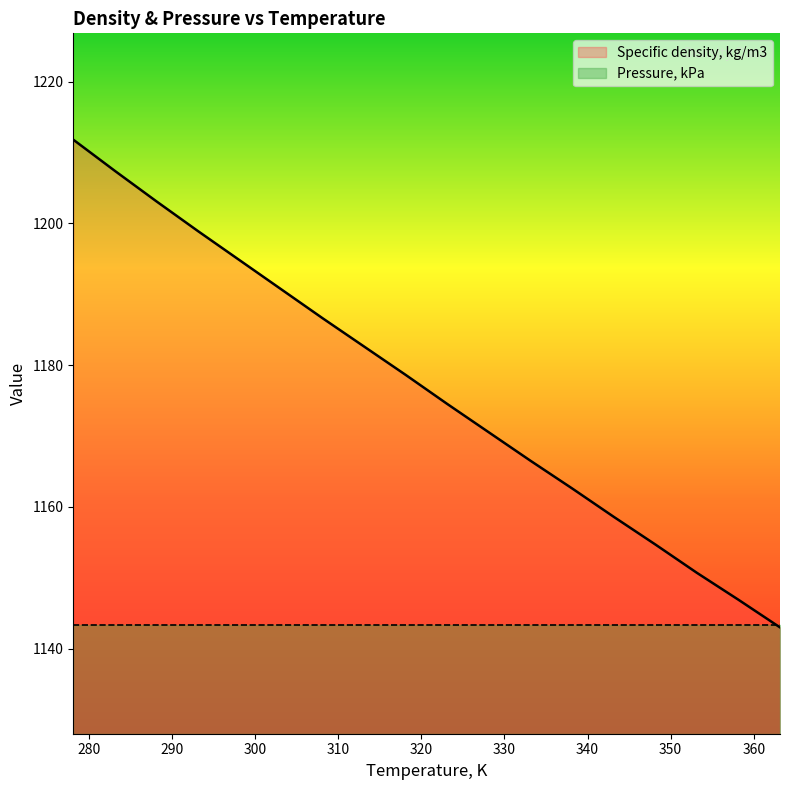

Rank the categories by value from lowest to highest.

363.15, 358.15, 353.15, 348.15, 343.15, 338.15, 333.15, 328.15, 323.15, 318.15, 313.15, 308.15, 303.15, 298.15, 293.15, 288.15, 283.15, 278.15